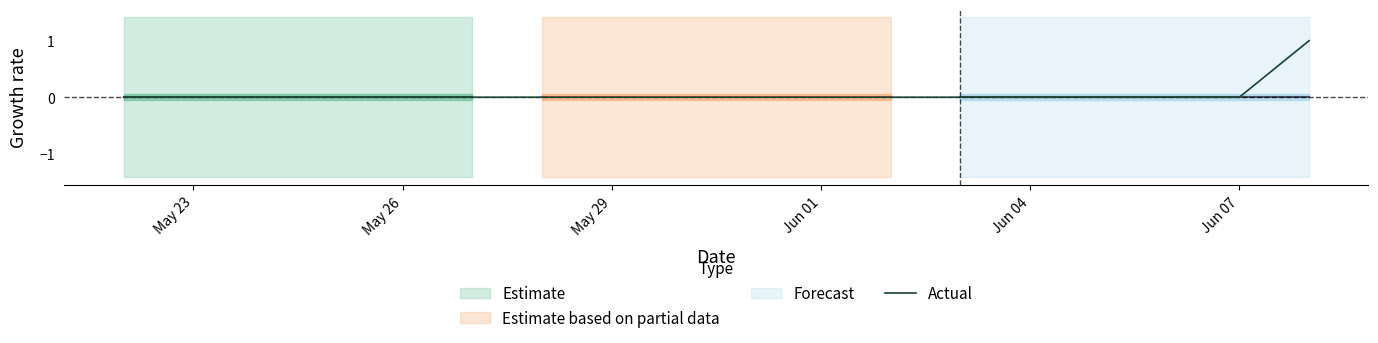

Is it true that Actual equals 0 at May 29?

True